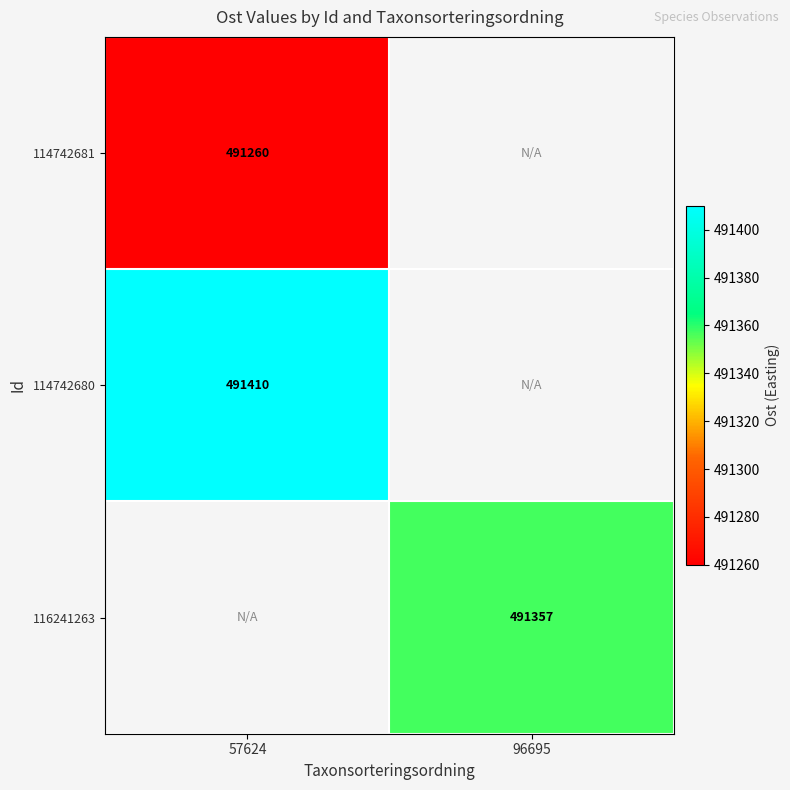

True or false: 114742680 has a value of 727290 at 57624.

False